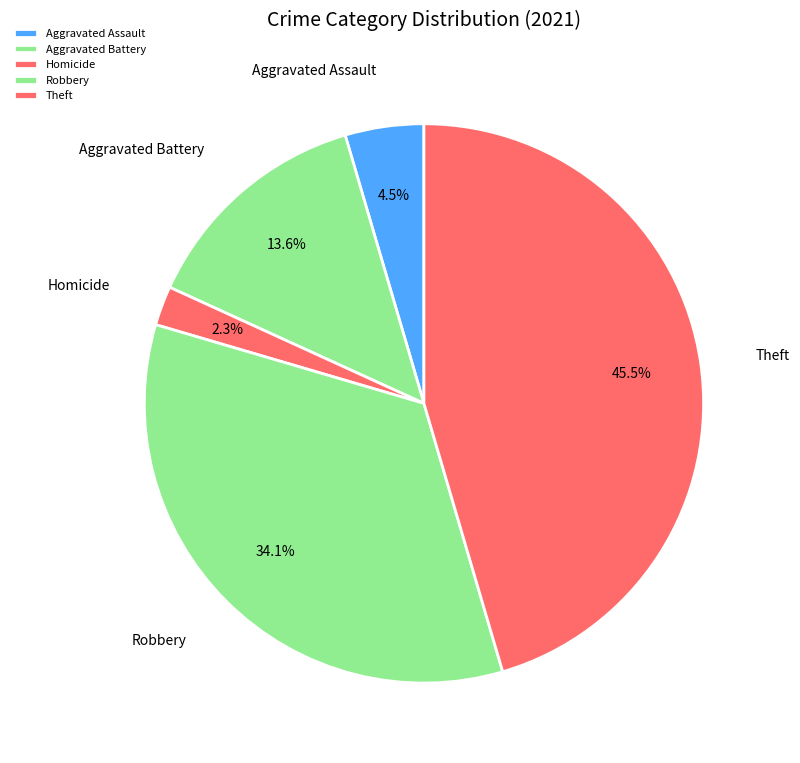

What is the smallest slice in the pie chart?

Homicide